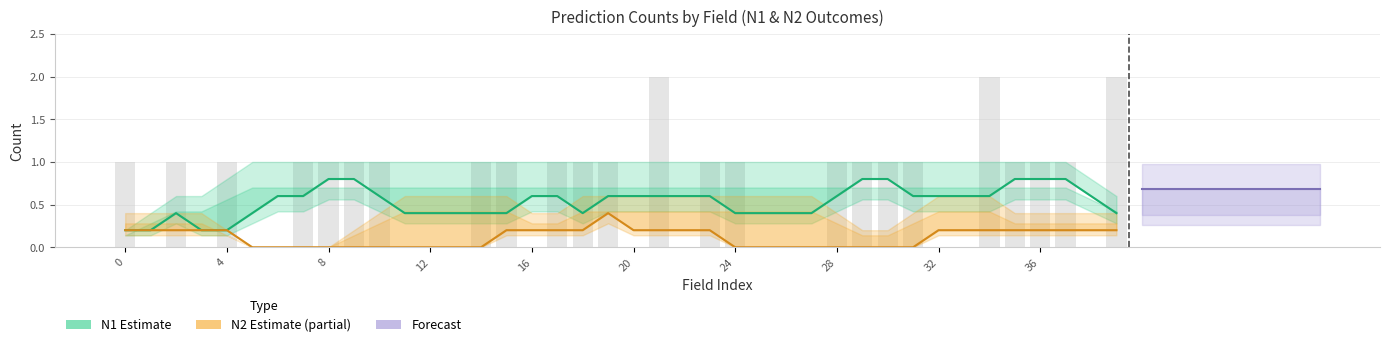

Which series has the largest total across all categories?

N1_POS